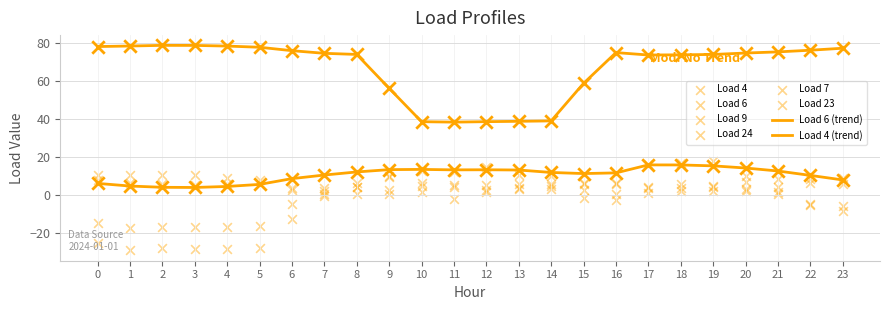

Which series has the widest spread of Y values?

Load 9